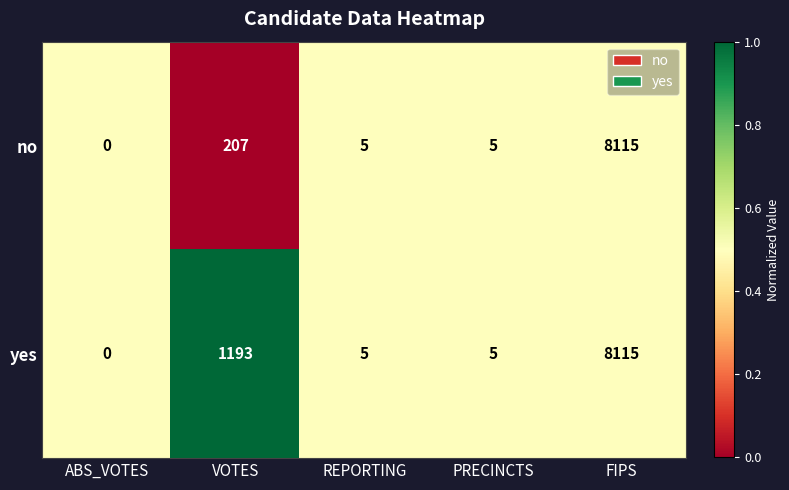

What is the sum of all yes values?

9318